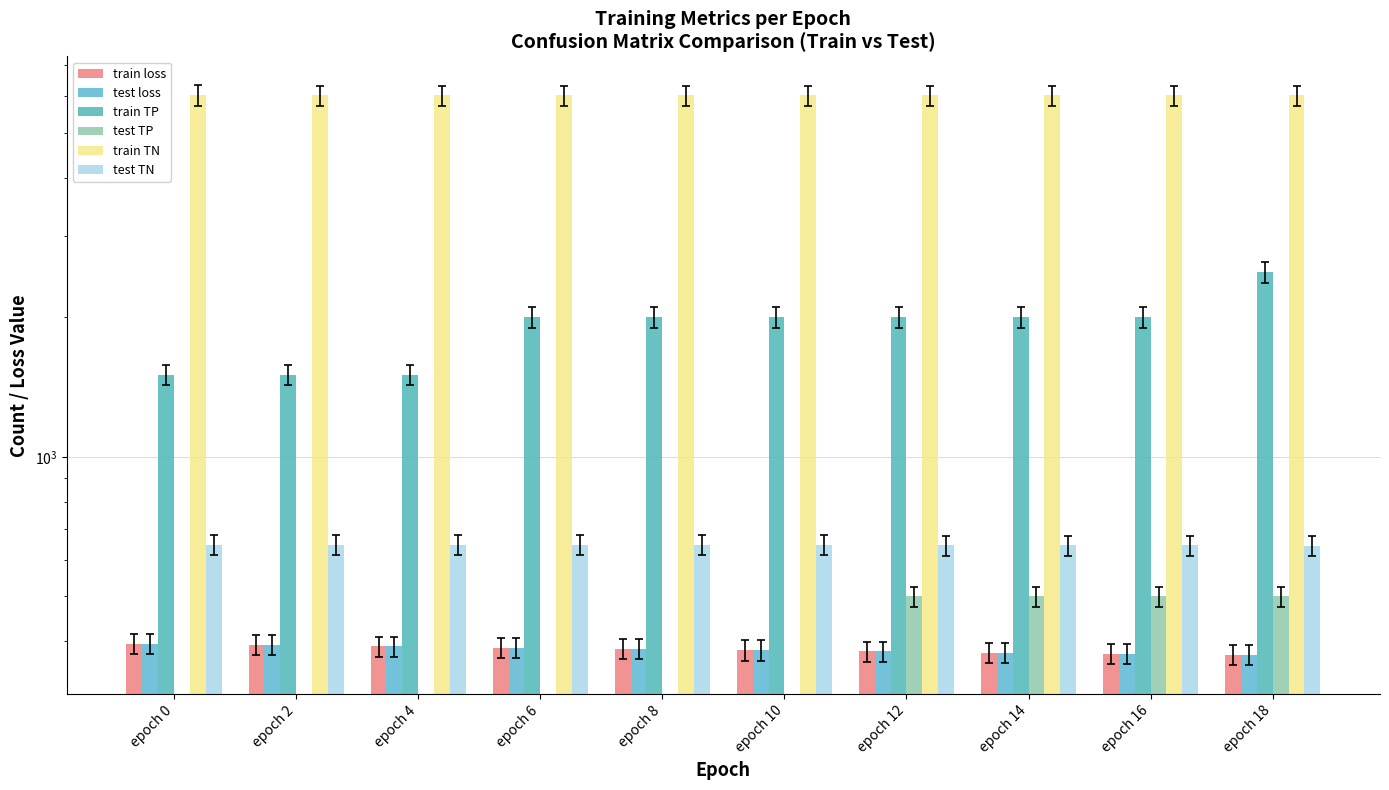

What is the difference between the maximum and minimum values in the test TP series?

500.0